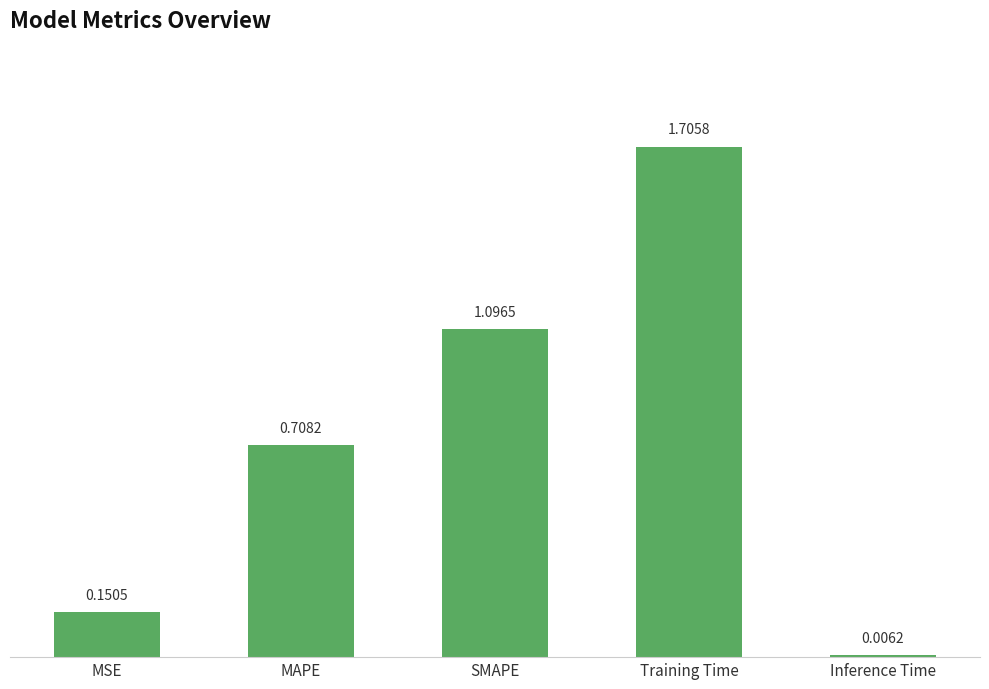

Which label corresponds to the largest value in the chart?

Training Time